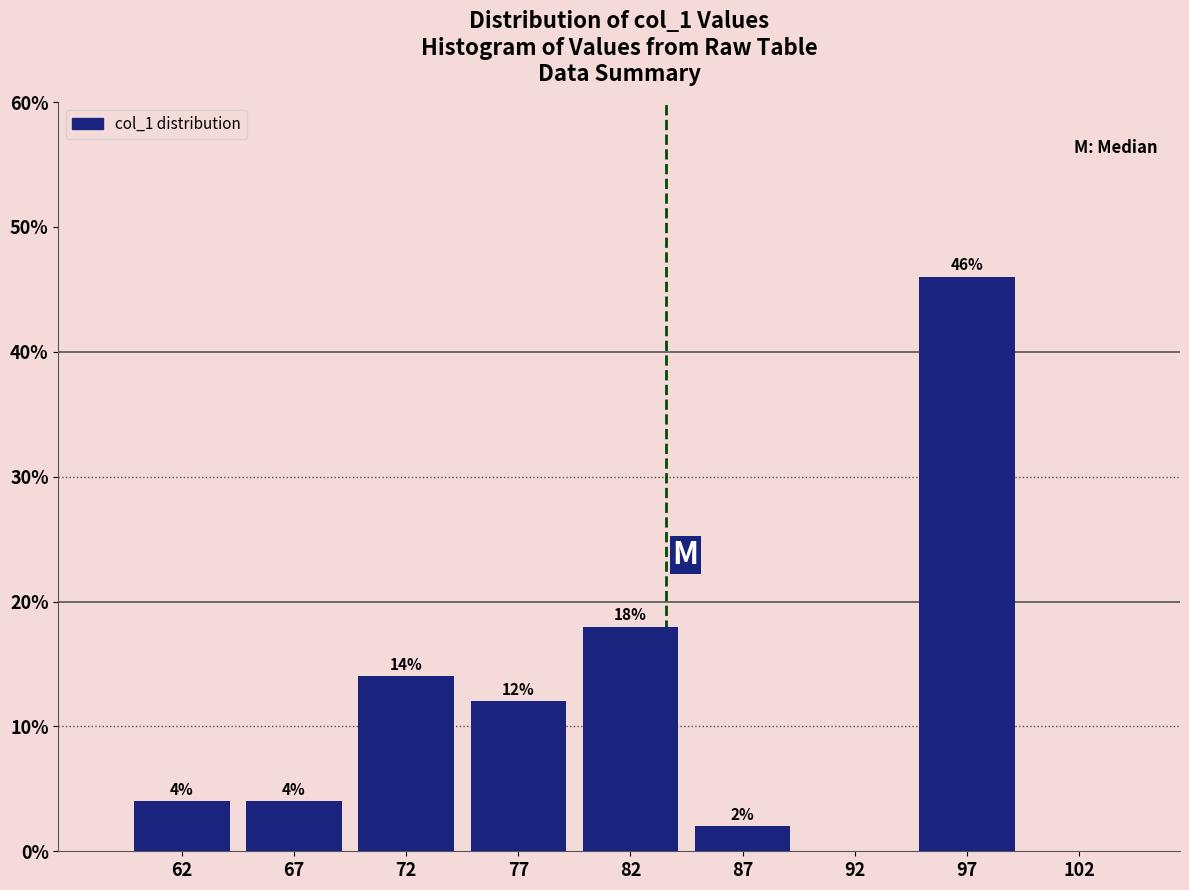

Over which range of the x-axis is the bar tallest?

95 to 100